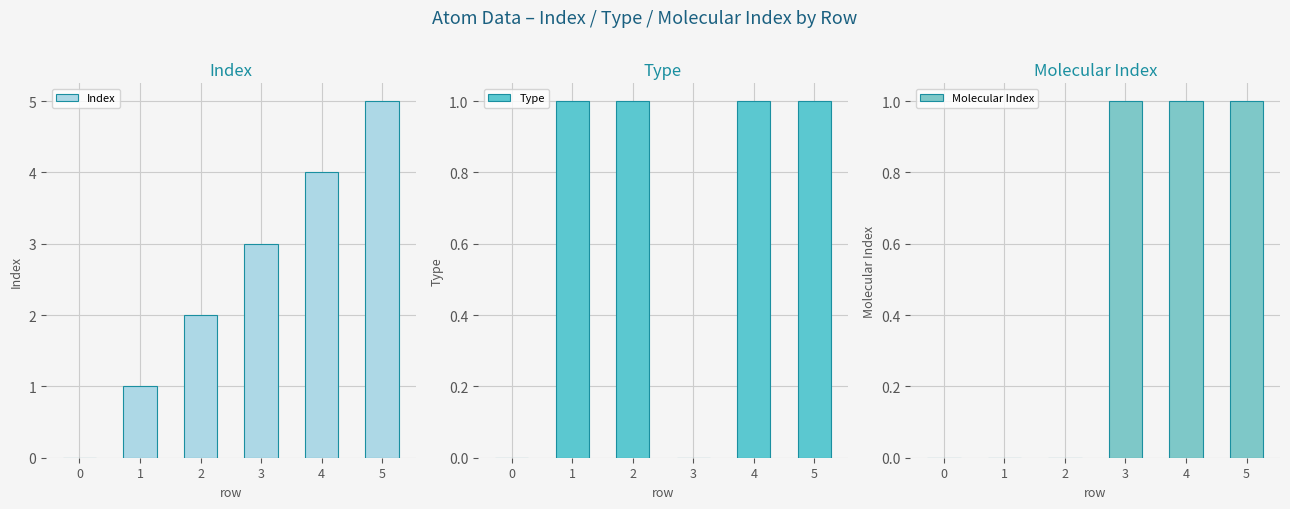

How many bars are there in total?

18